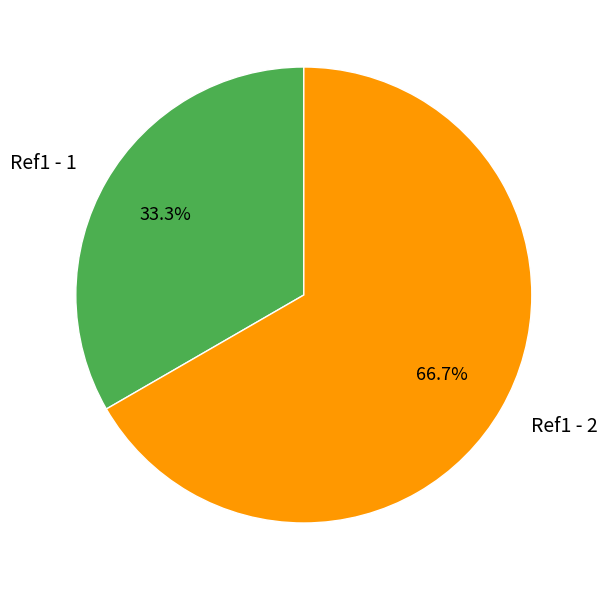

Which slice is the smallest?

Ref1 - 1